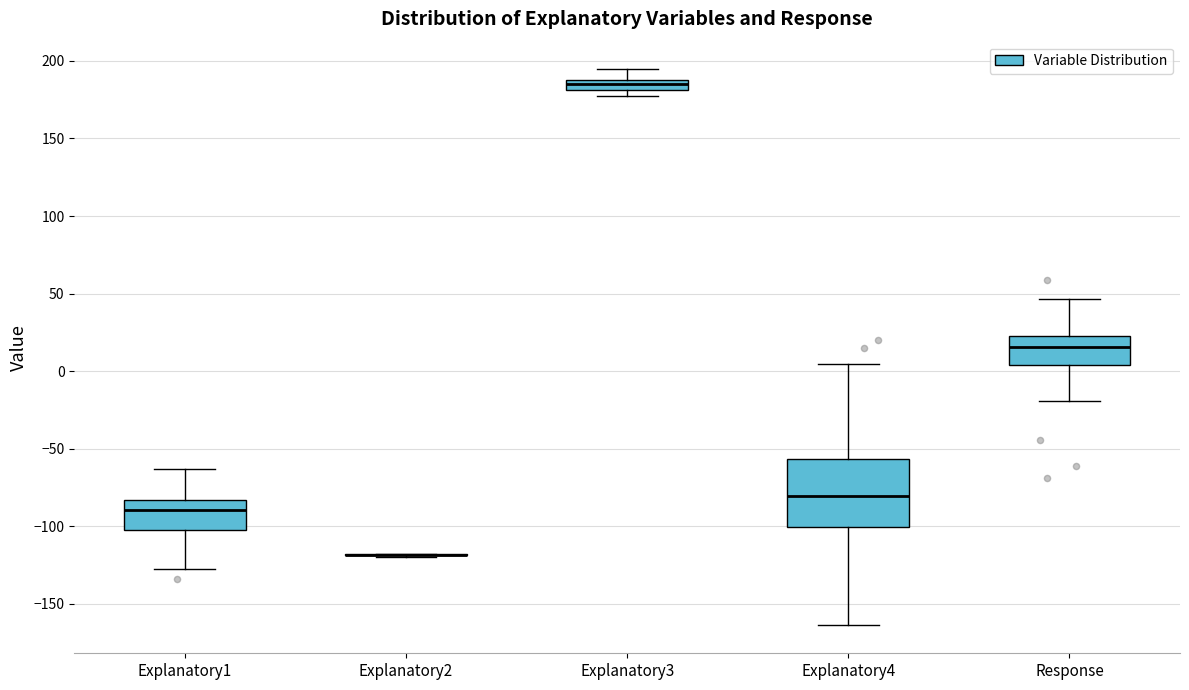

Comparing the boxes themselves (not the whiskers), which one is the tallest?

Explanatory4